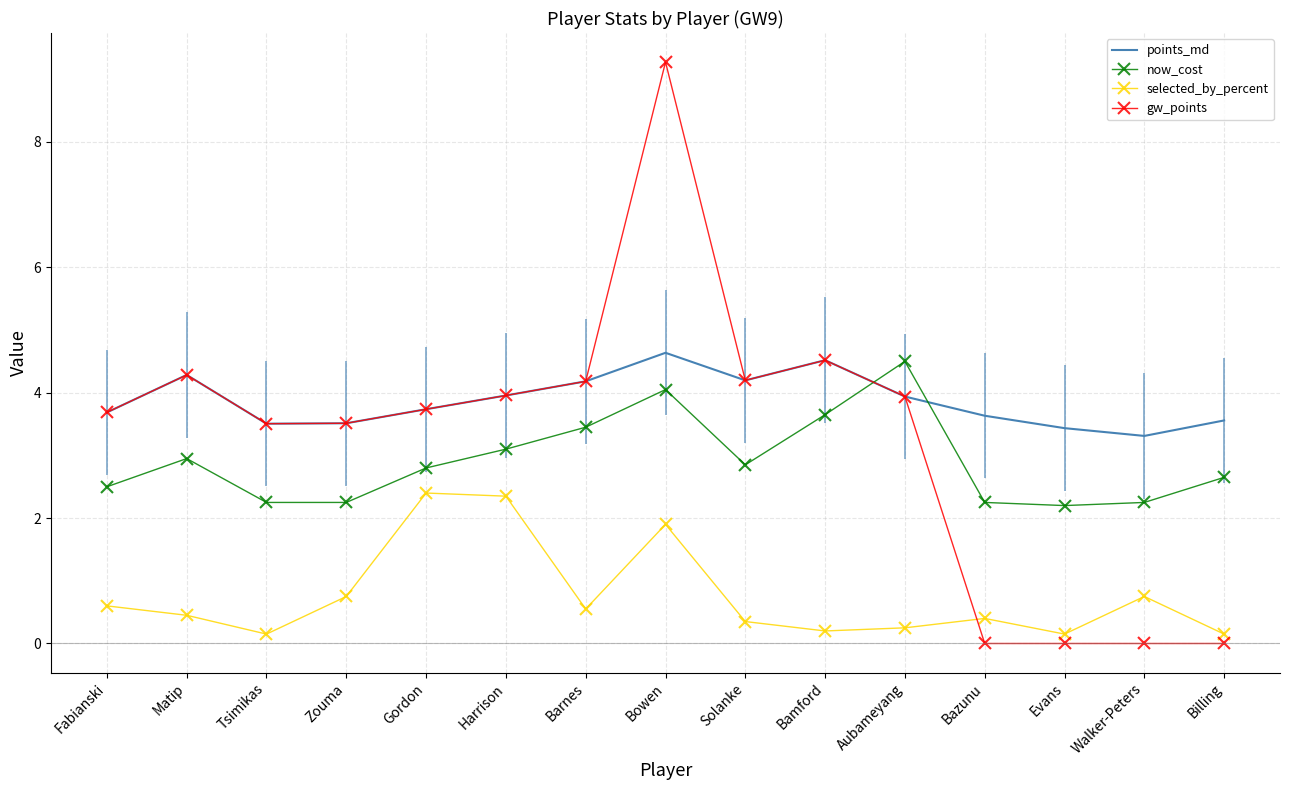

Which series has the widest spread of values?

gw_points